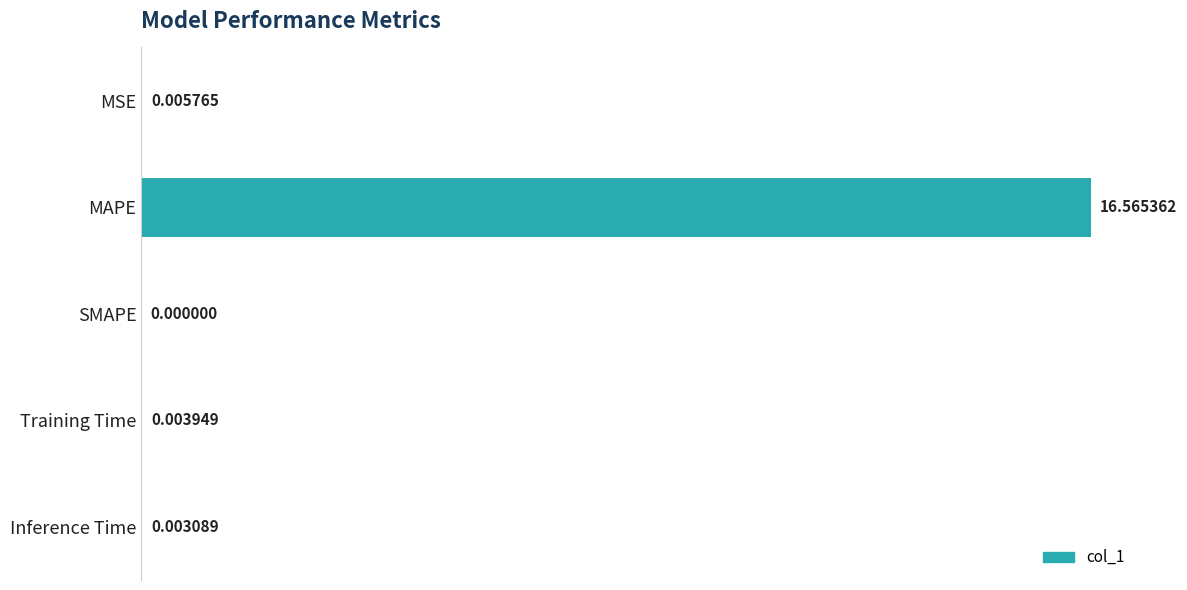

Which category has the highest value across all series?

MAPE